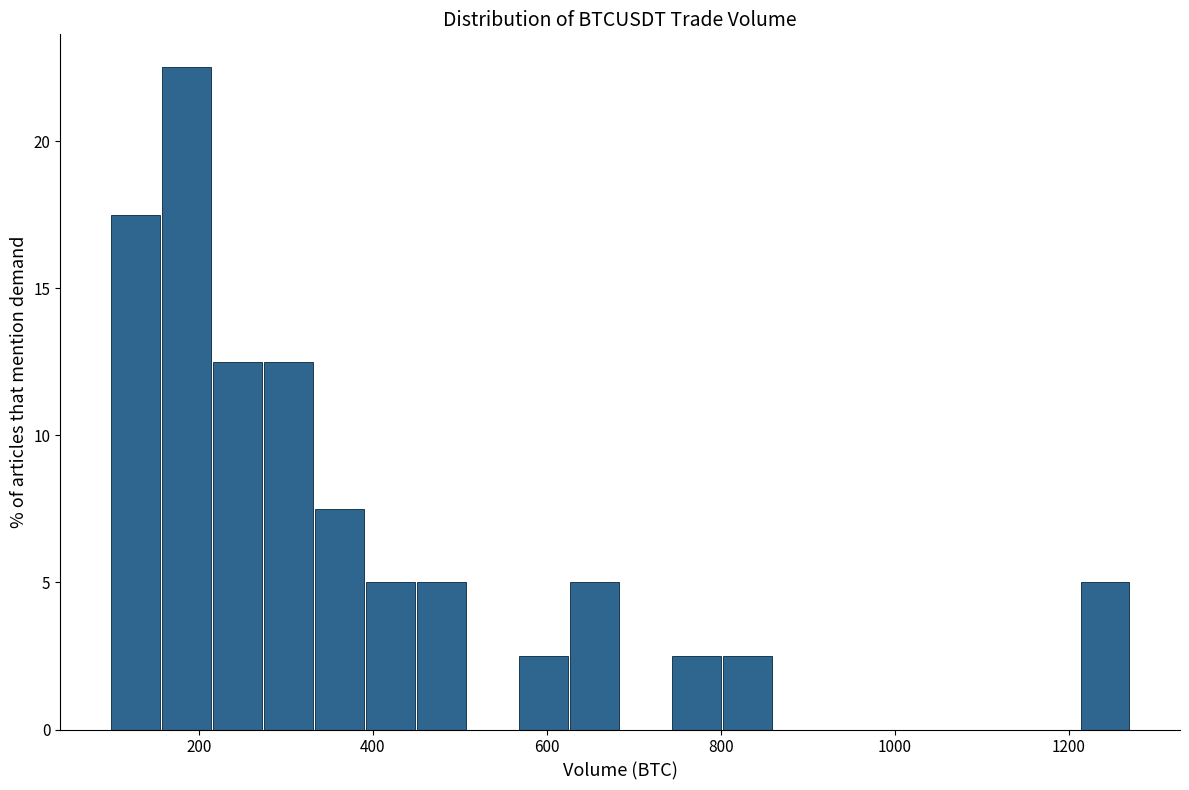

Around what value on the x-axis is the tallest bar? Give the approximate position of its centre, as read against the axis.

180